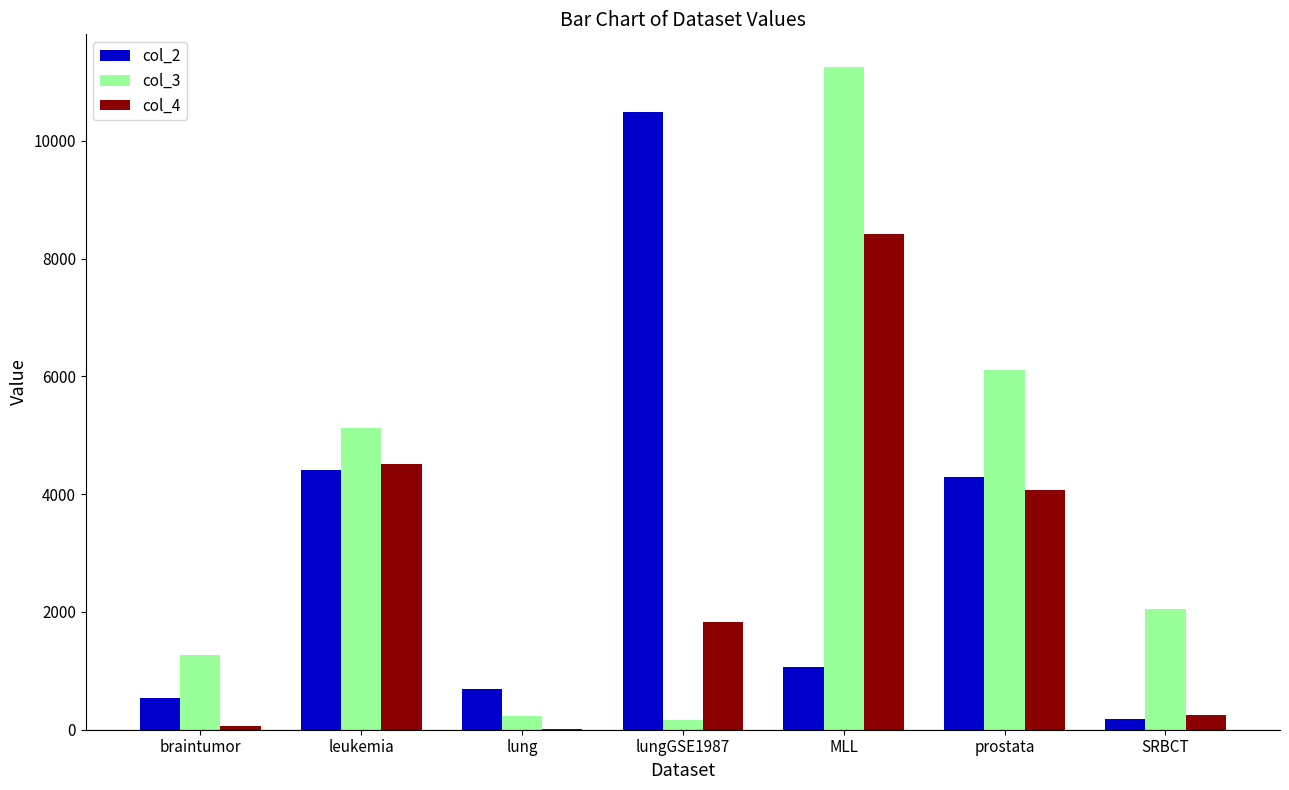

Which series changed the most between lung and prostata?

col_3